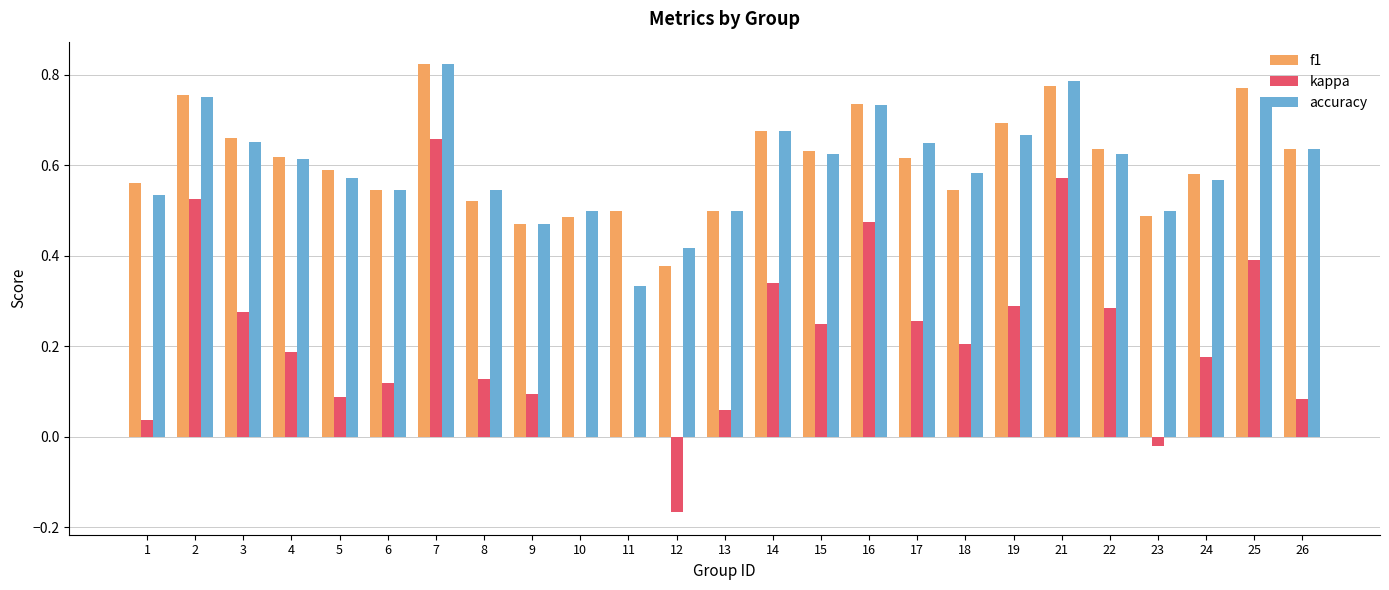

At which category is the sum across all series the highest?

7